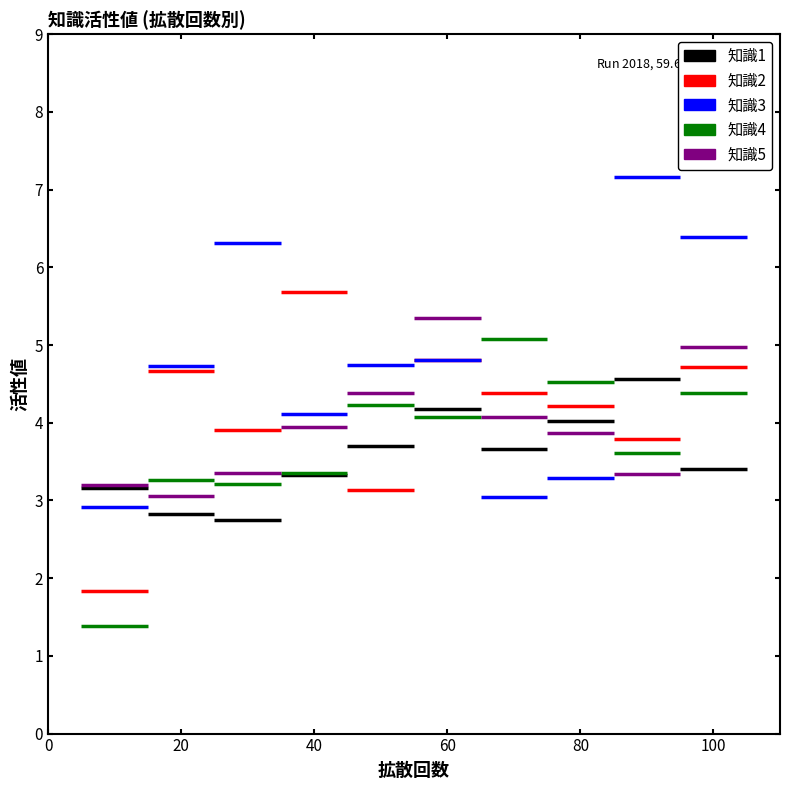

Between 10 and 90, which series saw the biggest shift?

知識3